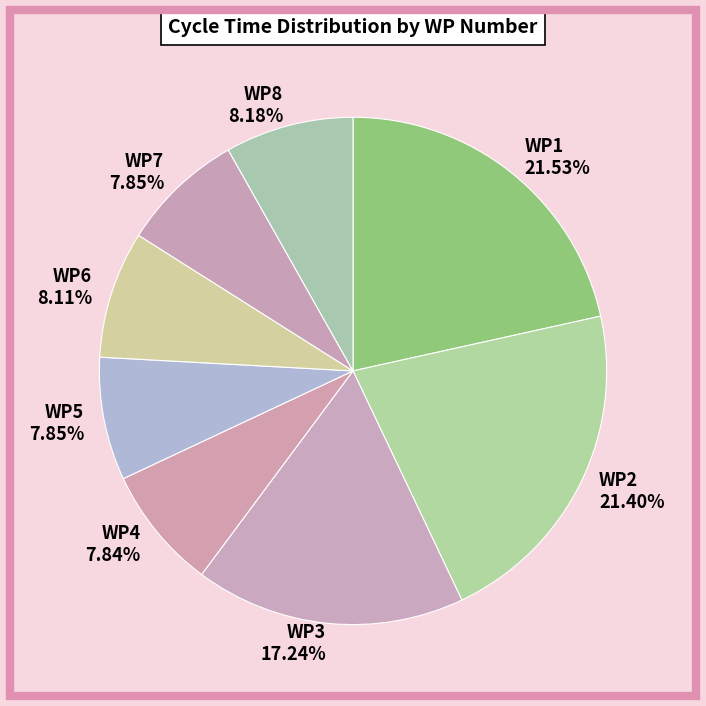

What is the ratio of the value at WP8 8.18% to the value at WP6 8.11%?

1.0